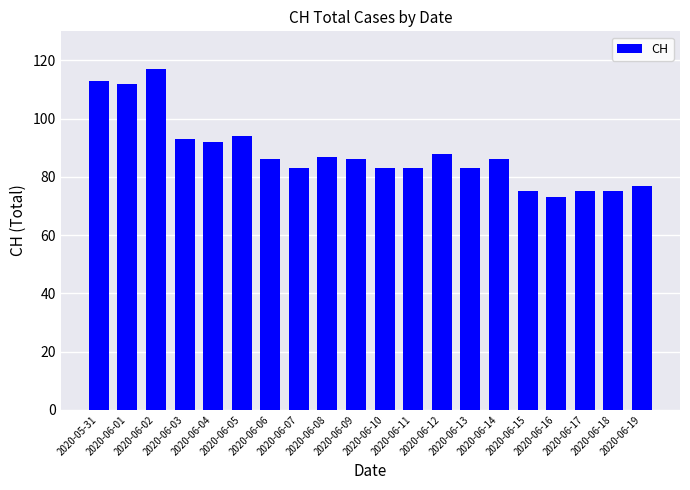

Count the number of data series in this chart.

1